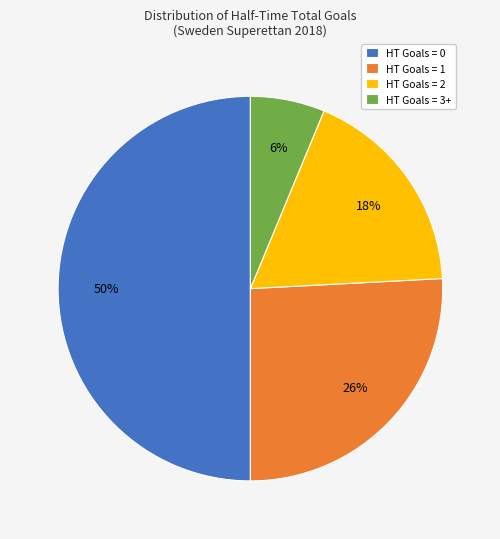

To the nearest percent, what portion does HT Goals = 3+ represent?

6%